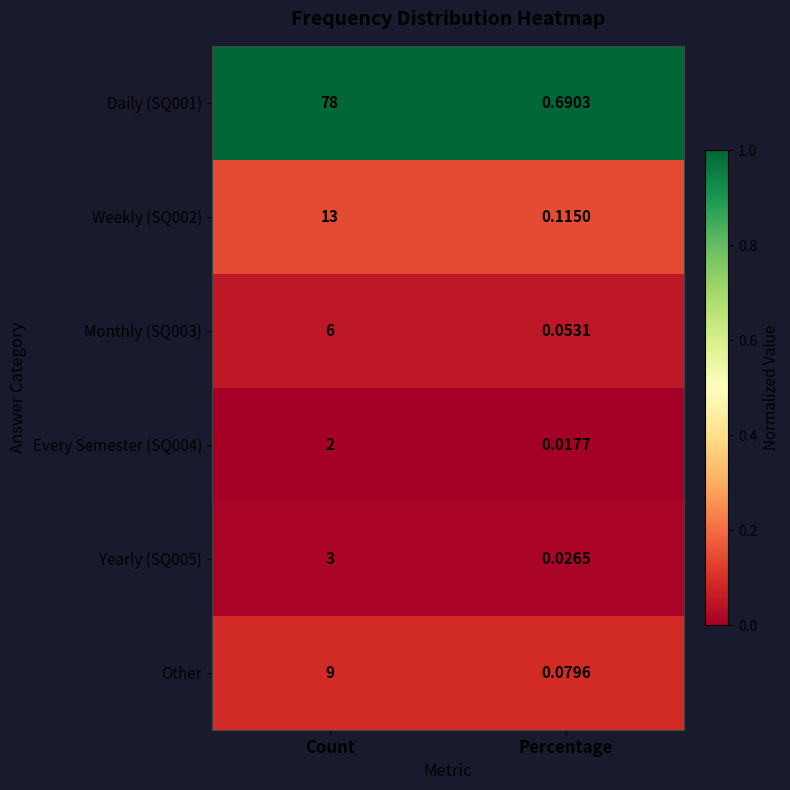

Where is Monthly (SQ003) nearest to the value 3?

Percentage